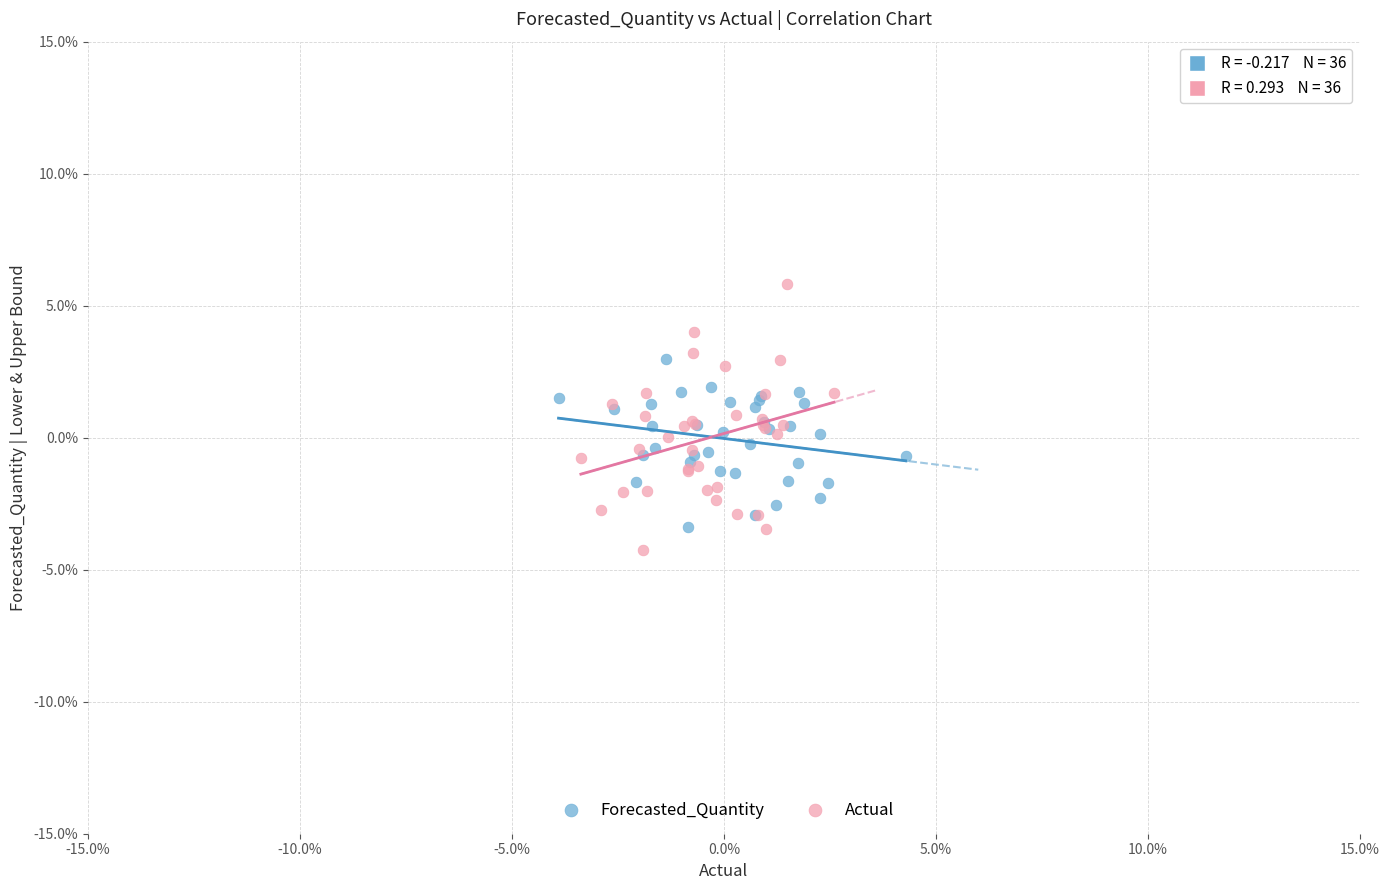

What are all the series names shown in the legend?

Forecasted_Quantity, Actual